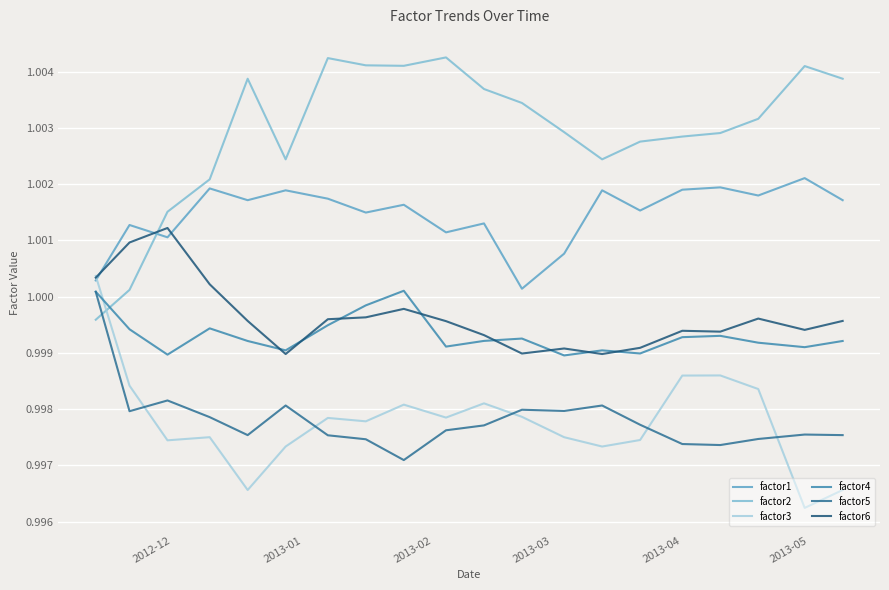

True or false: factor4 has more than 2 interior local peaks.

True